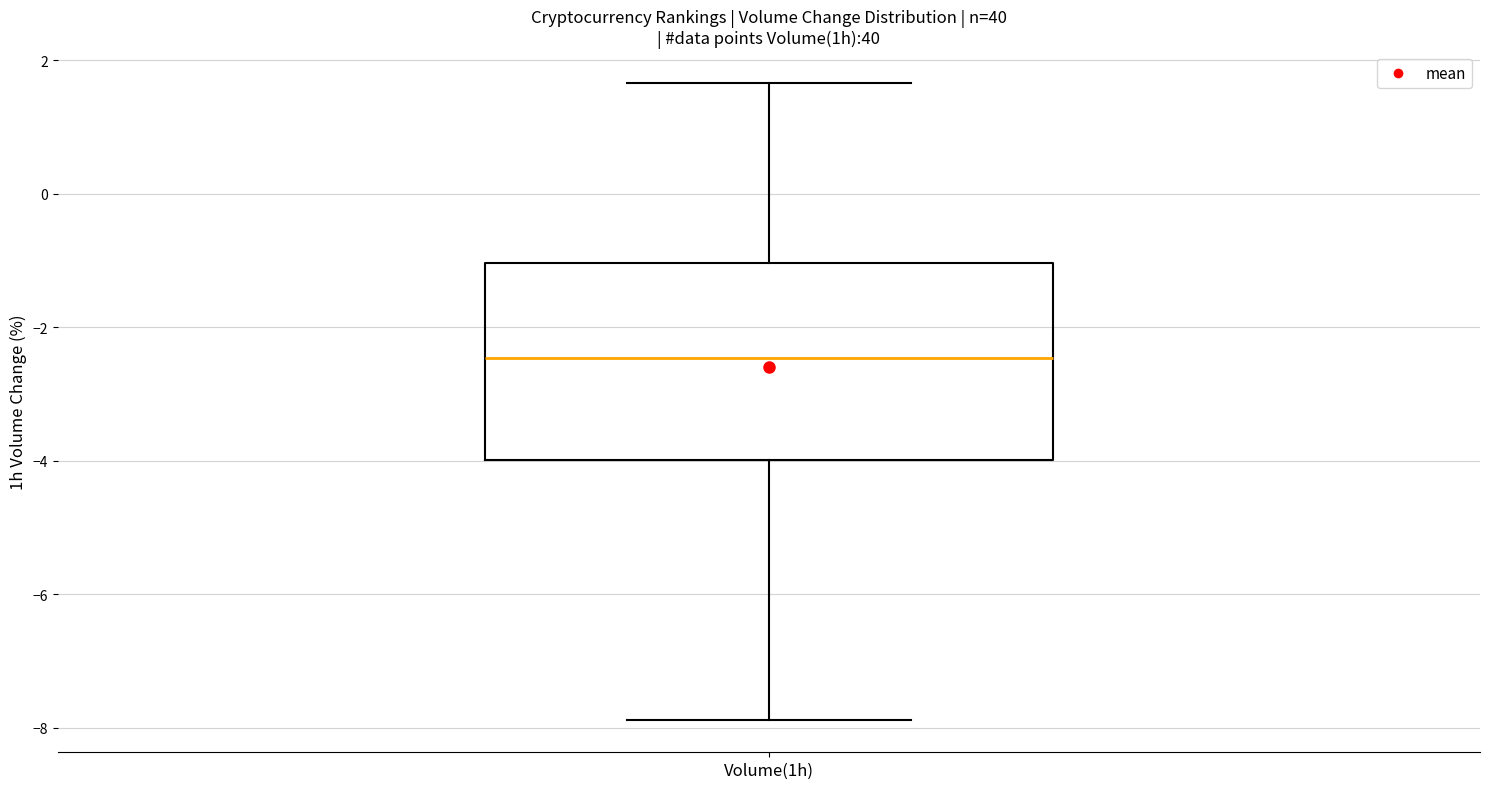

Transcribe this box plot: give where the median line is, the range the box spans, and where the two whiskers end, as read against the y-axis. The values are not printed on the chart, so give them approximately, as read against the axis.

median -2.4, box -4.0 to -1.0, whiskers -7.8 to 1.6